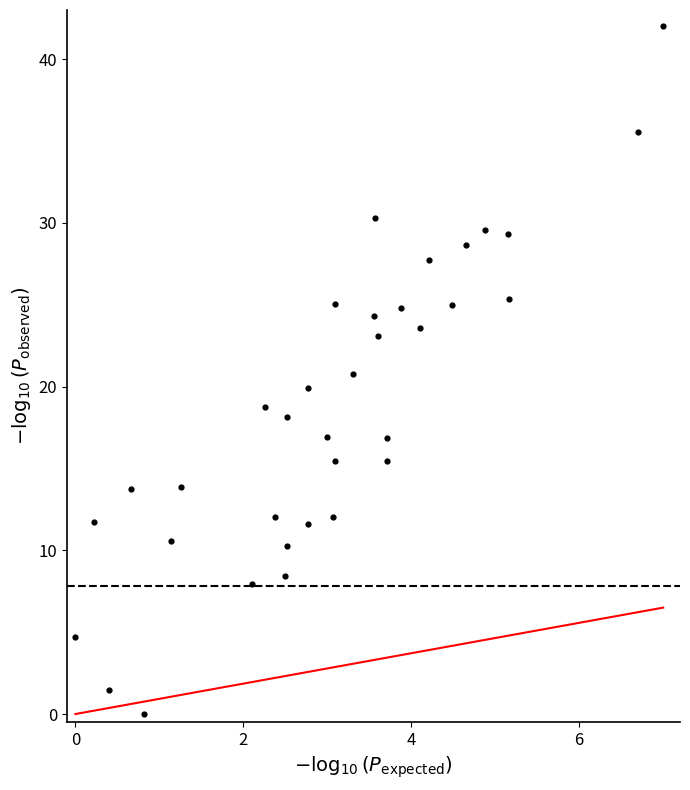

What is the range of X values (max minus min)?

7.0